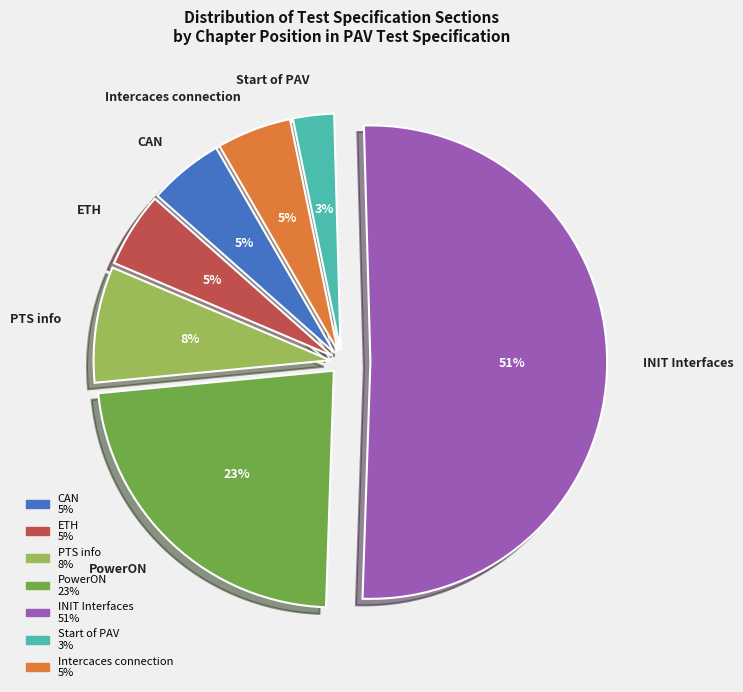

What is the ratio of the value at ETH to the value at Intercaces connection?

1.0